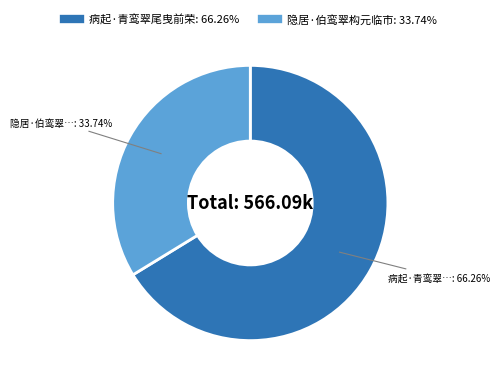

To the nearest percent, what is the combined percentage of 病起·青鸾翠尾曳前荣 and 隐居·伯鸾翠构元临市?

100%